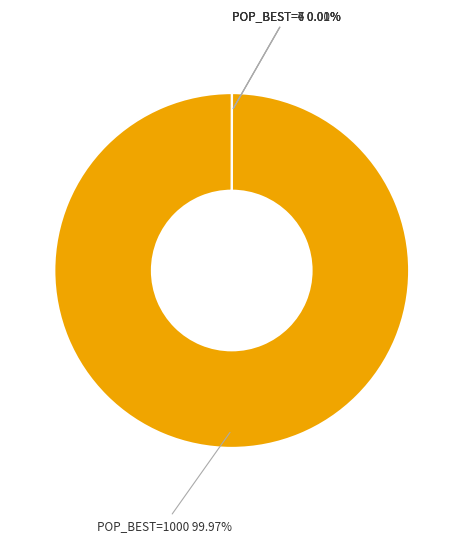

What is the largest slice in the pie chart?

POP_BEST=1000